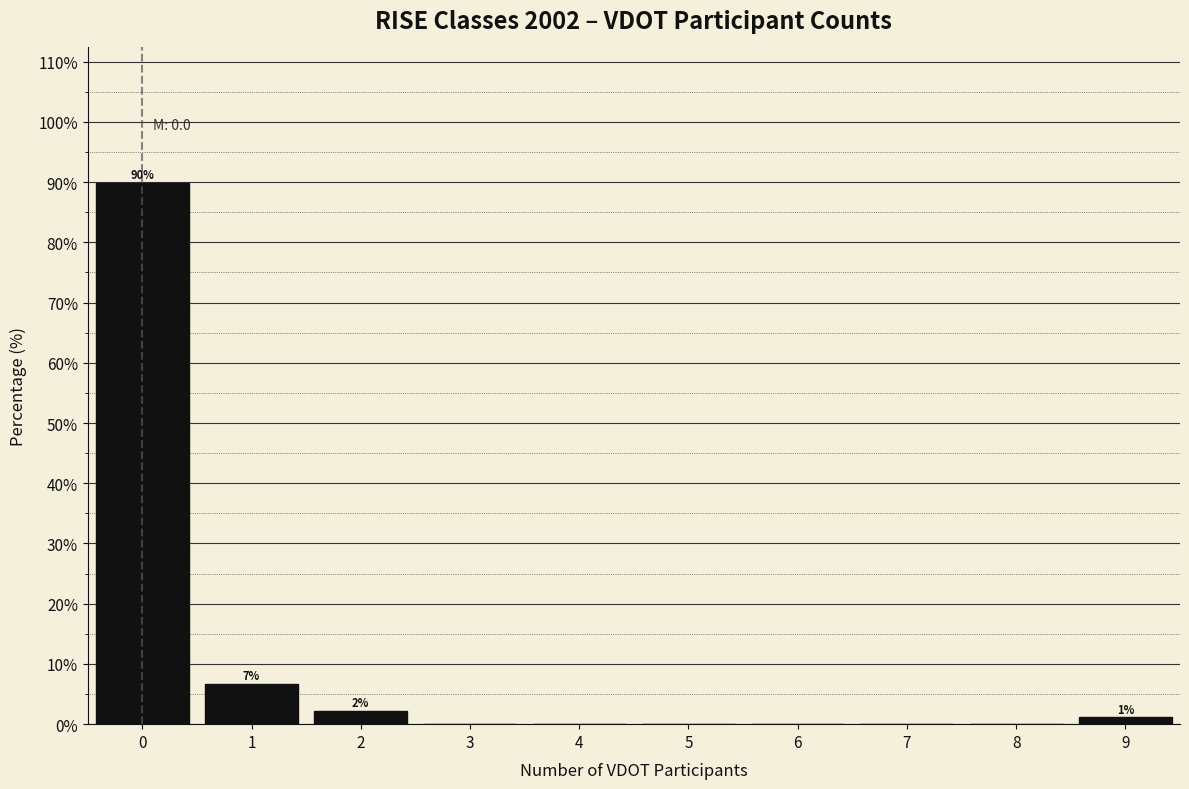

Which range on the x-axis has the tallest bar?

-0.5 to 0.5